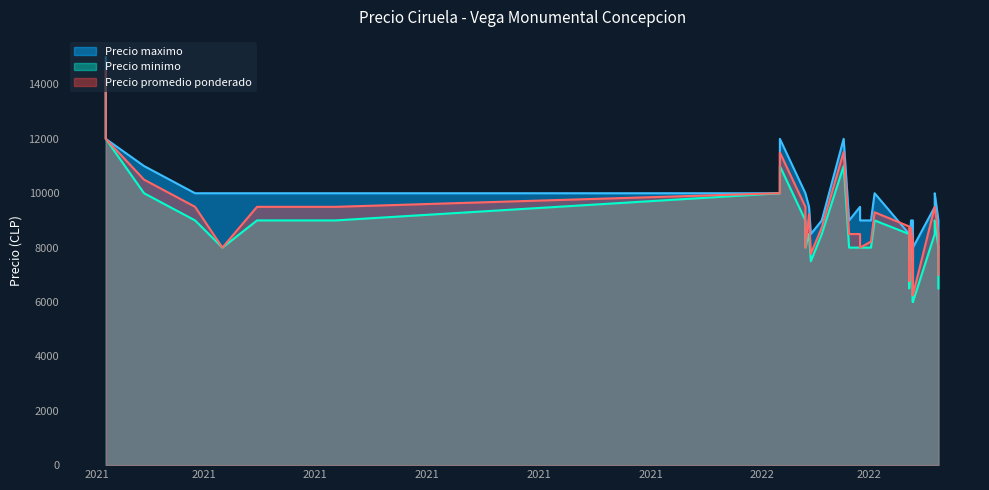

List the series in order of their overall mean, lowest first.

Precio minimo, Precio promedio ponderado, Precio maximo